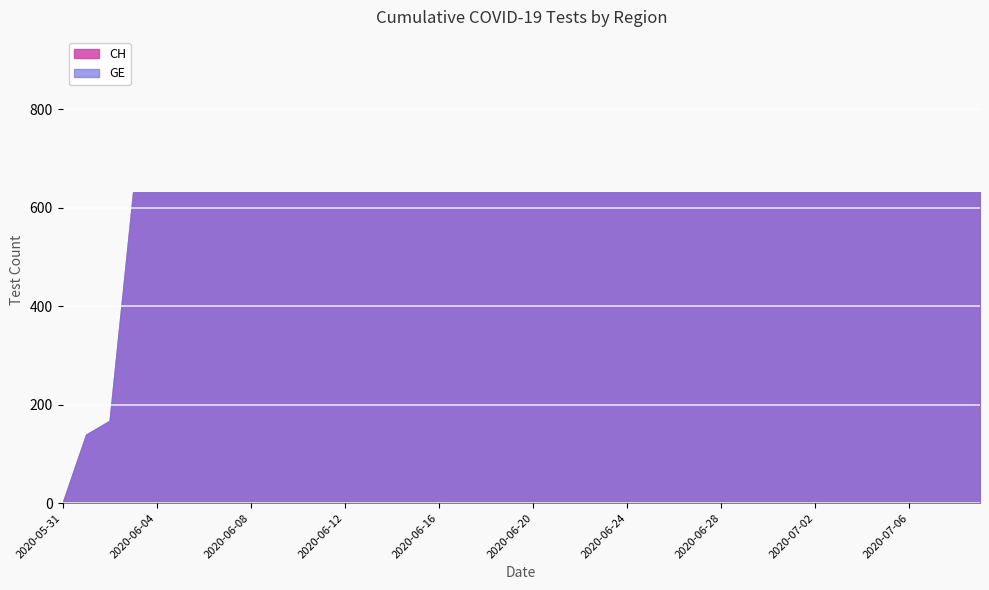

How many series are shown in this chart?

2